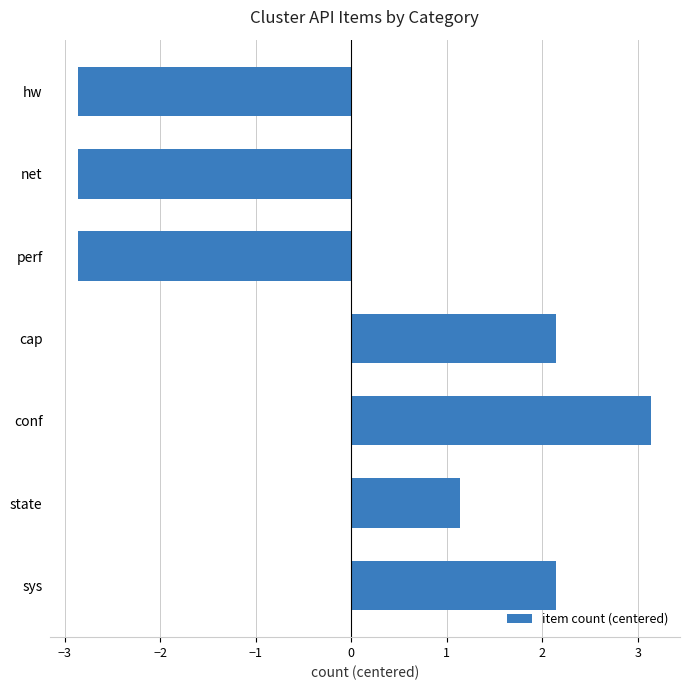

What is the approximate value at perf?

-2.9